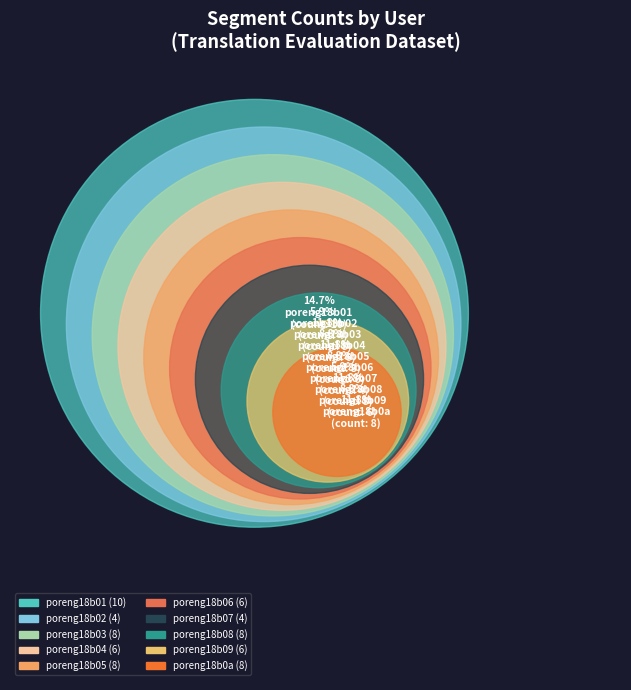

What is the change in value from poreng18b06 to poreng18b08?

+2